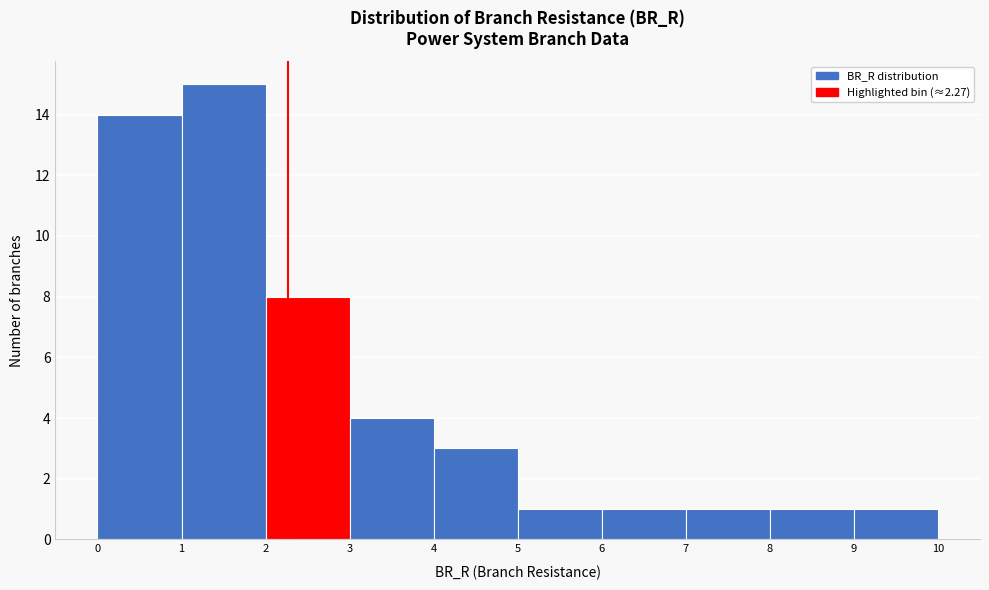

Reading left to right, transcribe this chart: for each bar, give the range it covers on the x-axis and its height. The values are not printed on the chart, so give them approximately, as read against the axis.

0 to 1: 14
1 to 2: 15
2 to 3: 8
3 to 4: 4
4 to 5: 3
5 to 6: 1
6 to 7: 1
7 to 8: 1
8 to 9: 1
9 to 10: 1